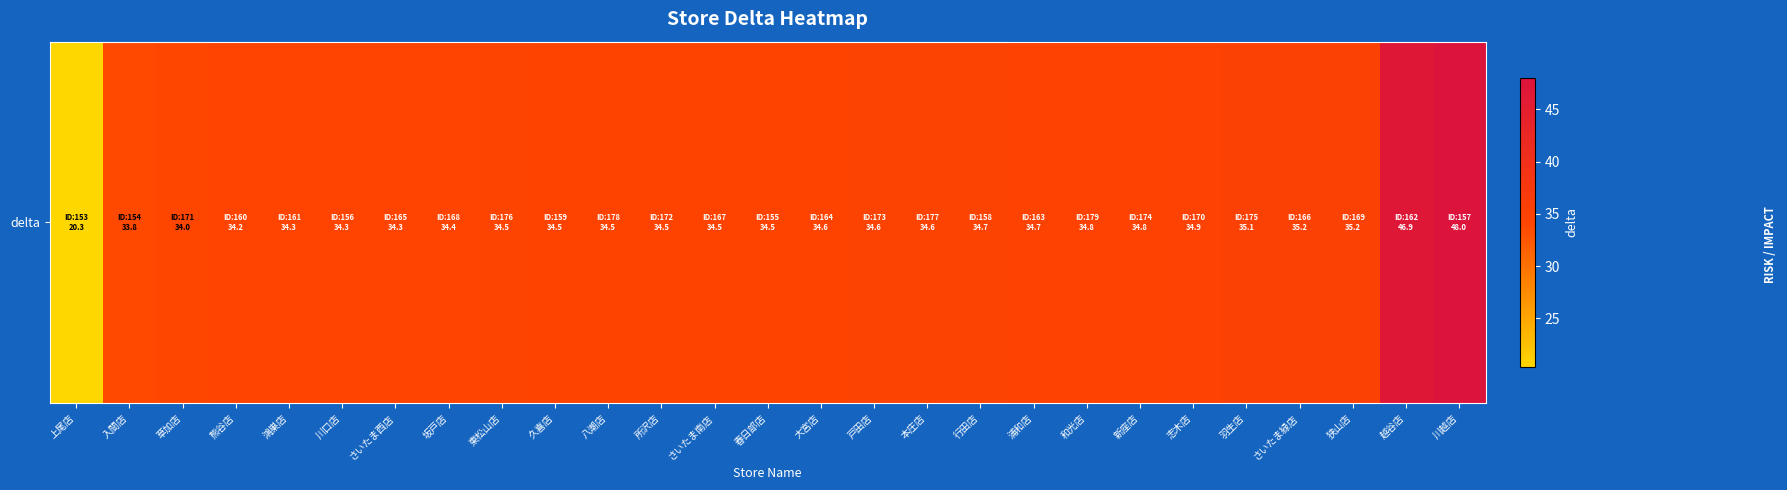

How many distinct data groups are displayed?

1